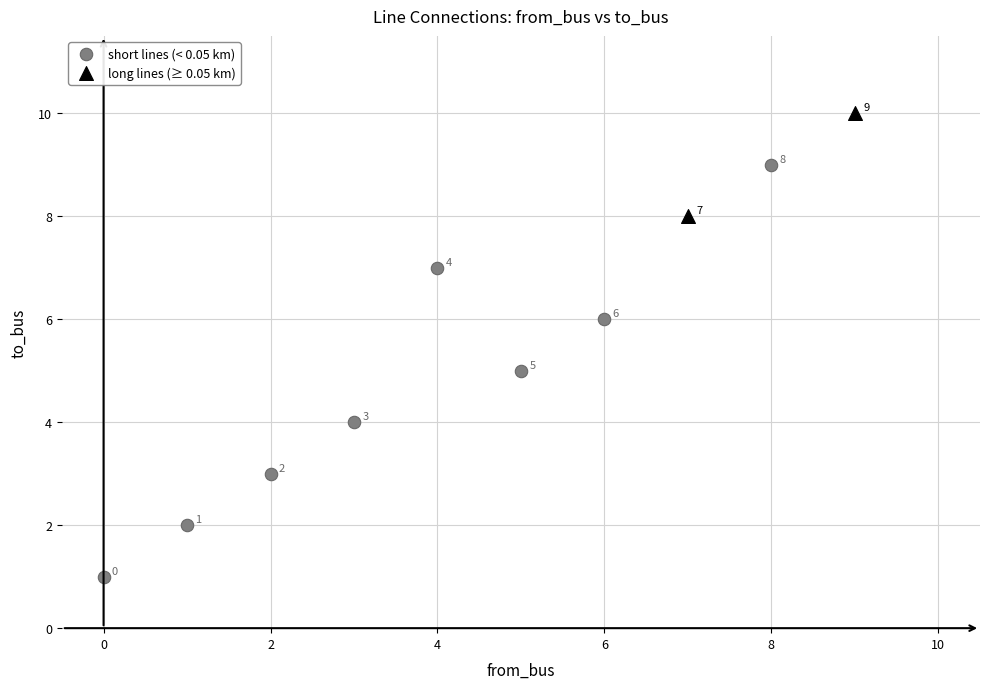

Which series has the widest spread of Y values?

short lines (< 0.05 km)